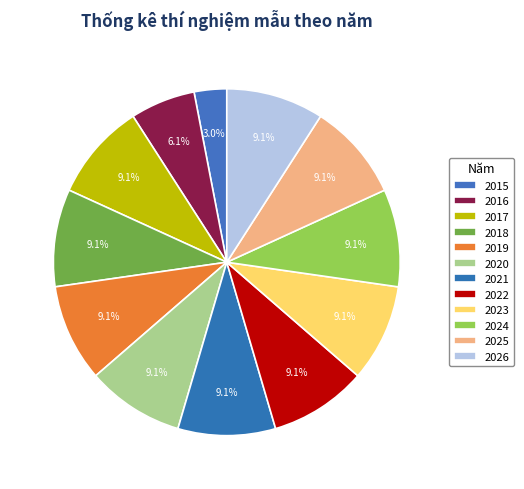

Rank the categories by value from highest to lowest.

2017, 2018, 2019, 2020, 2021, 2022, 2023, 2024, 2025, 2026, 2016, 2015